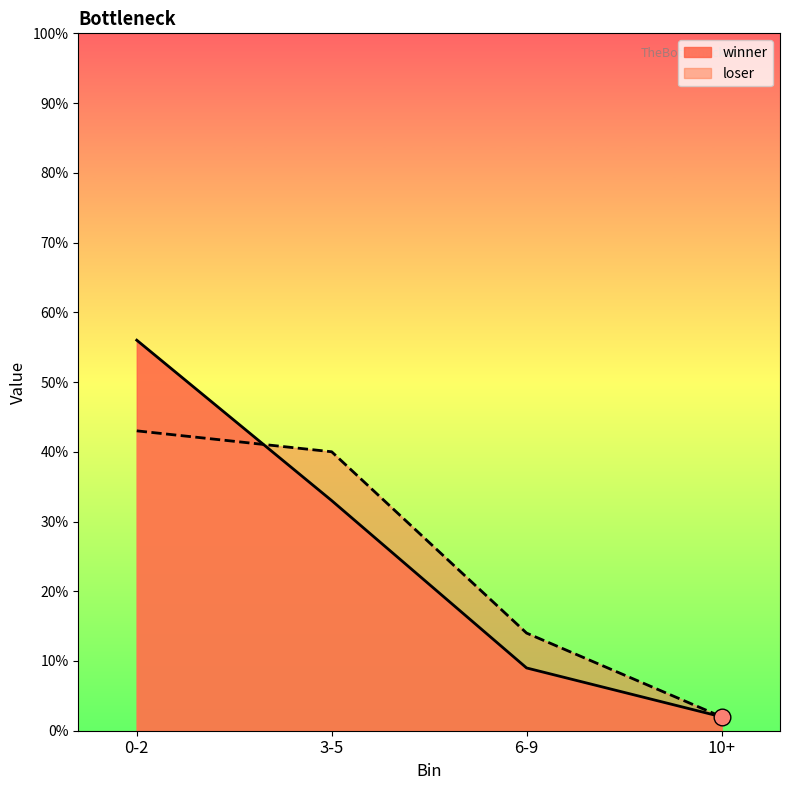

Rank the series by their average value, from highest to lowest.

winner, loser